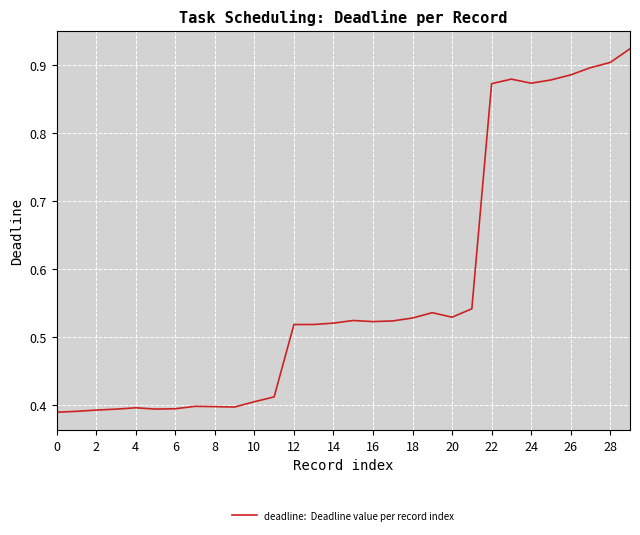

True or false: the data shows 0.2 at 10.

False